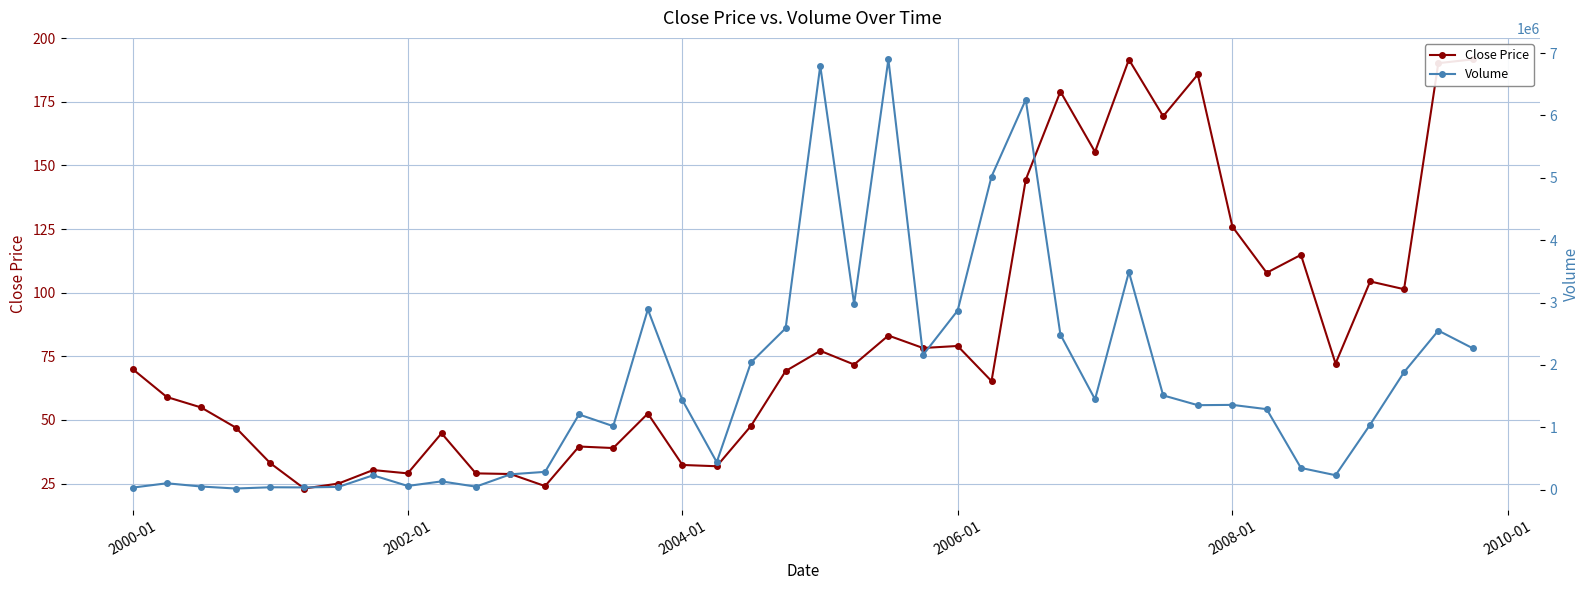

True or false: Volume and Close Price cross at least once.

False